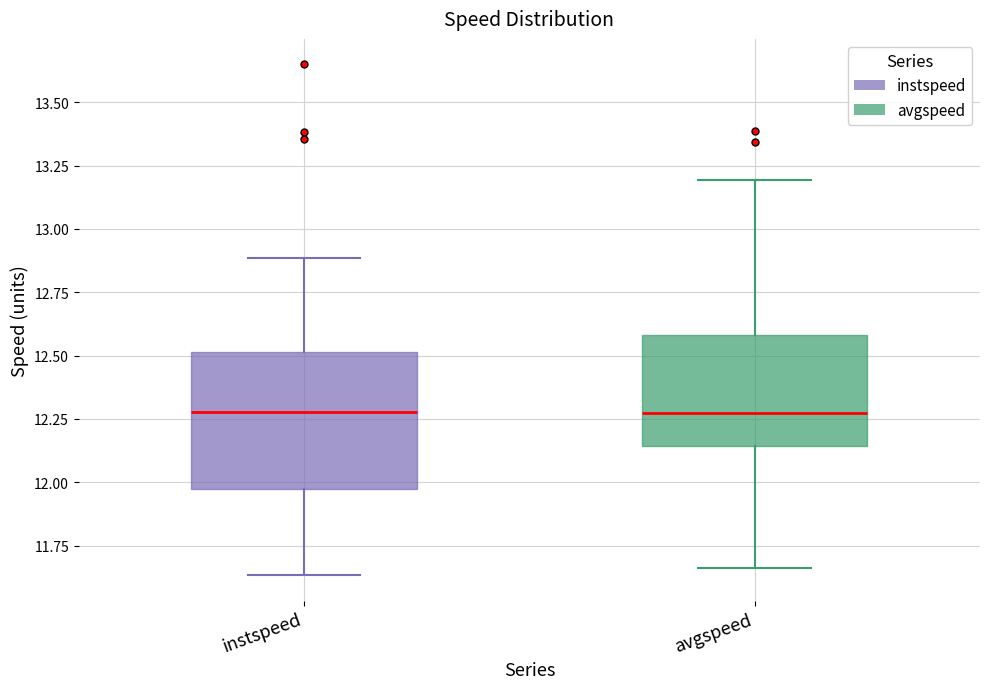

Where does the lower whisker of the box for avgspeed end on the y-axis? The values are not printed on the chart, so give them approximately, as read against the axis.

11.65